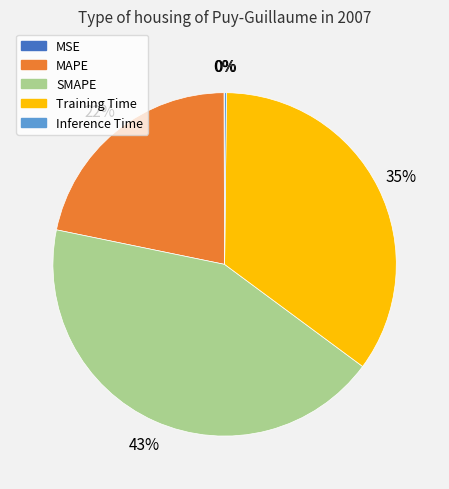

Combined, do SMAPE and Training Time account for over 50%?

Yes